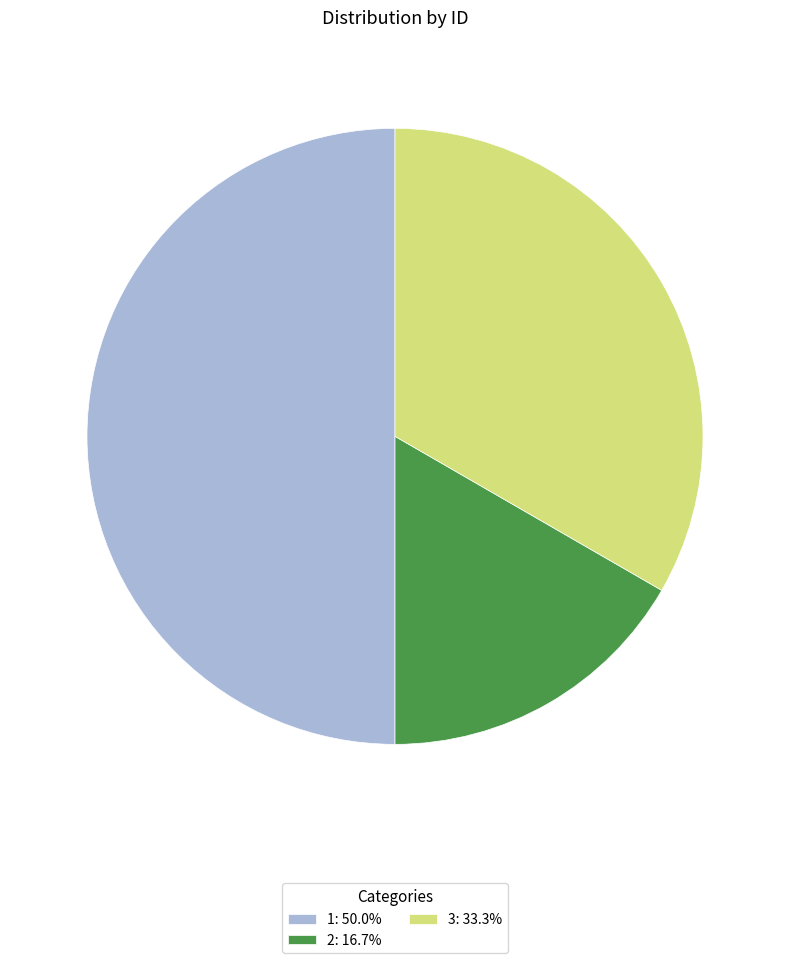

Count the number of slices in the pie.

3